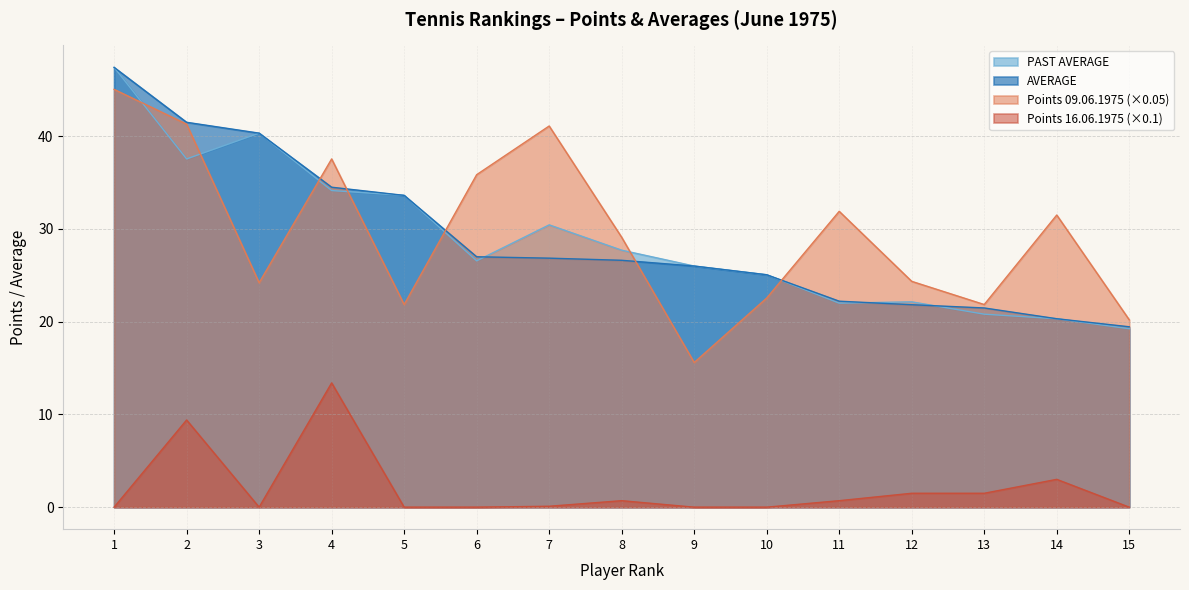

Between 5 and 13, which series saw the biggest shift?

PAST AVERAGE